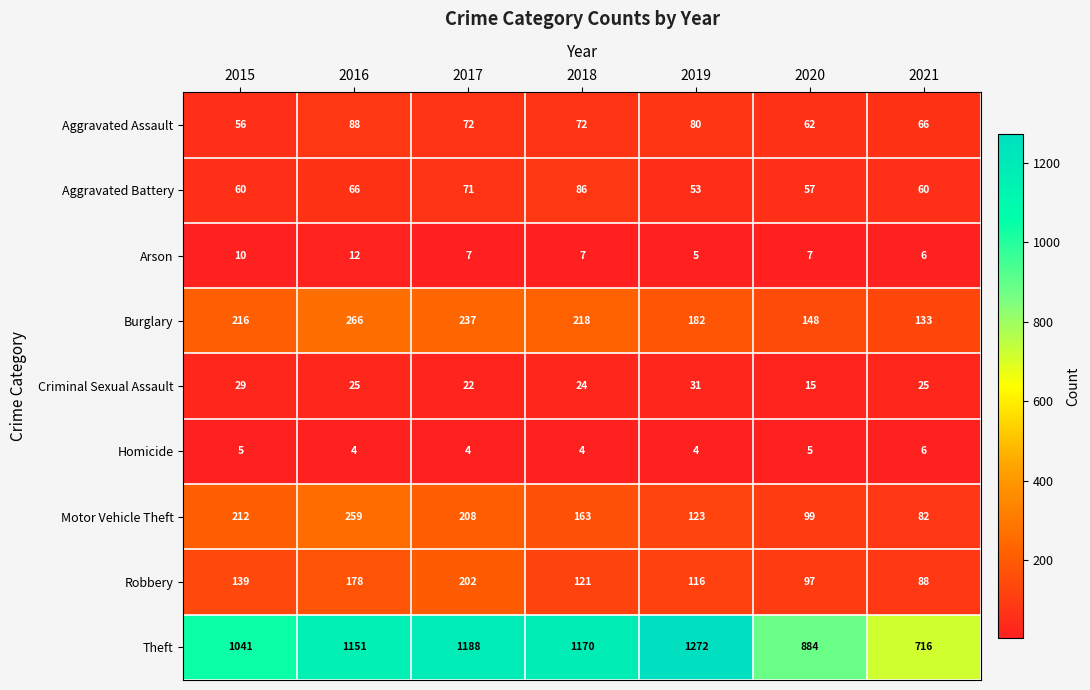

Count the number of categories in the chart.

7